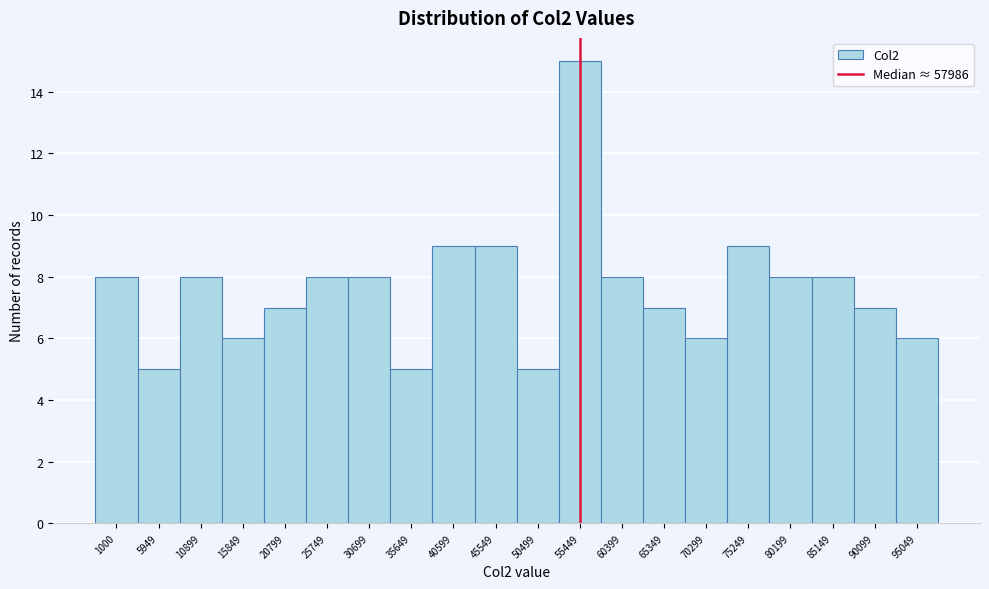

Reading left to right, extract all data points from this chart.

1000=8	5949=5	10899=8	15849=6	20799=7	25749=8	30699=8	35649=5	40599=9	45549=9	50499=5	55449=15	60399=8	65349=7	70299=6	75249=9	80199=8	85149=8	90099=7	95049=6